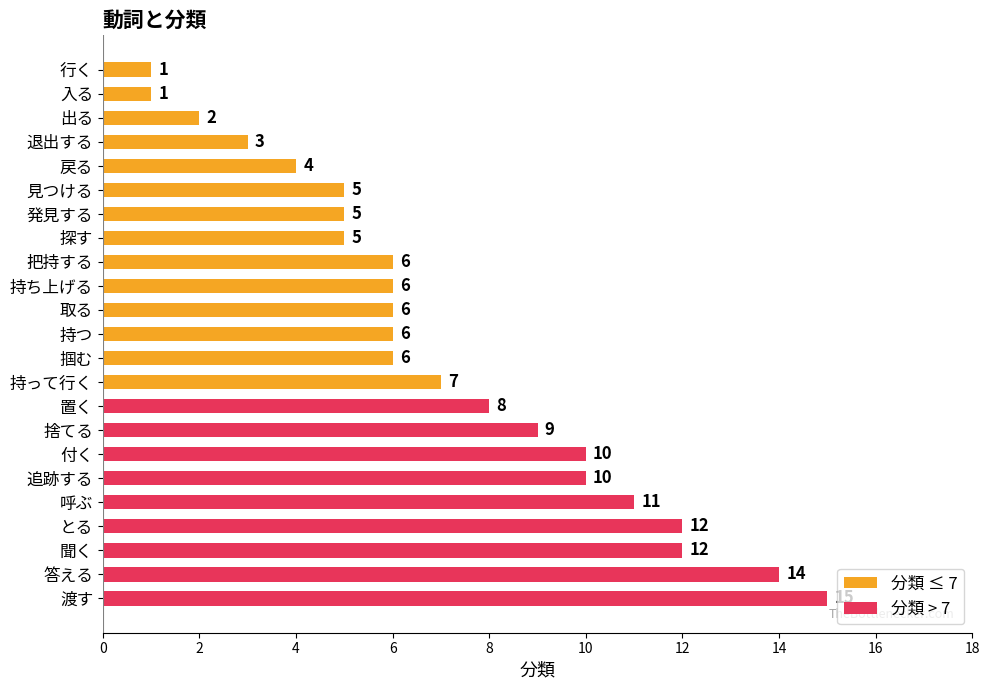

What is the maximum value shown in the chart?

15